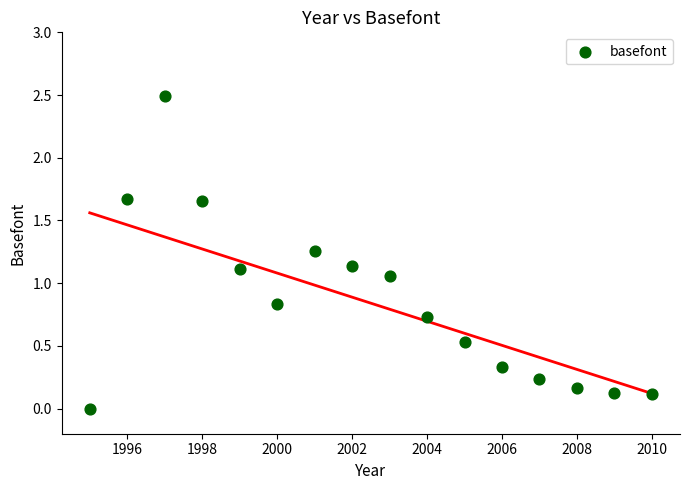

What is the range of Y values (max minus min)?

2.5